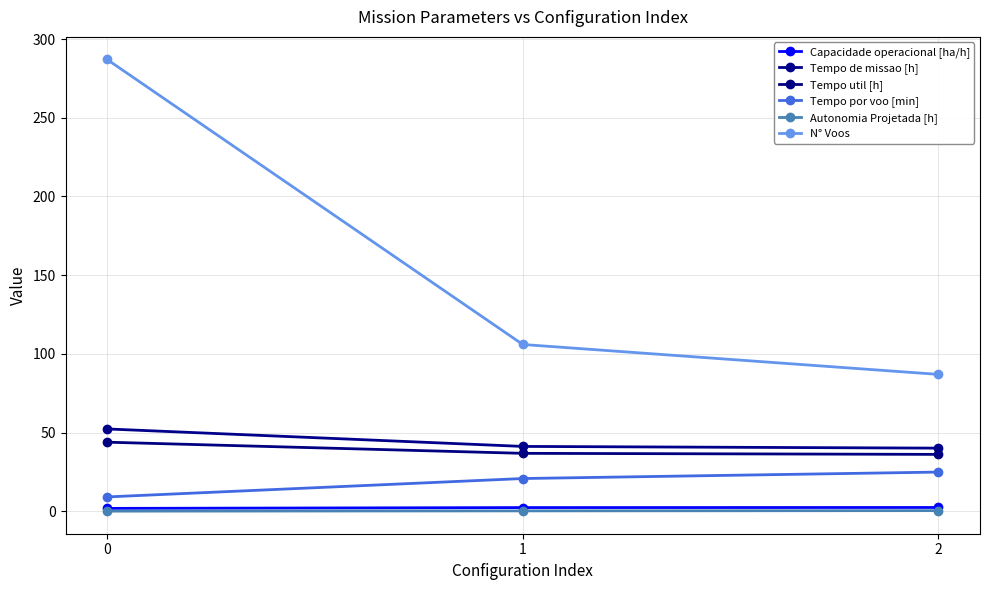

Reading left to right, list all the values displayed in this chart.

Capacidade operacional [ha/h]: 1.9	2.4	2.5
Tempo de missao [h]: 52.4	41.3	40.2
Tempo util [h]: 44.0	36.9	36.2
Tempo por voo [min]: 9.2	20.9	25.0
Autonomia Projetada [h]: 0.2	0.3	0.5
N° Voos: 287.0	106.0	87.0